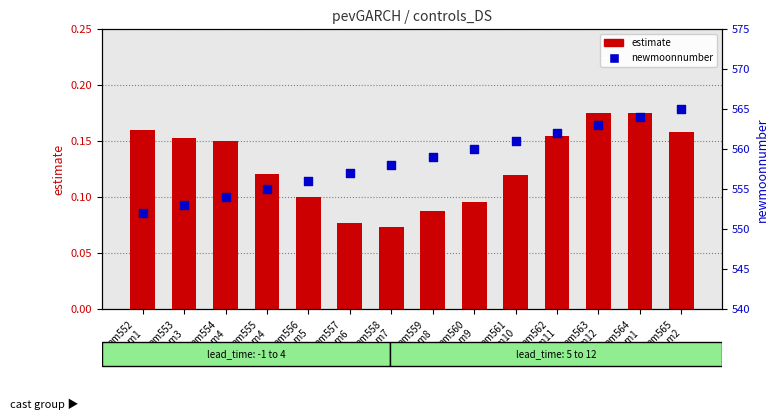

Is the value of estimate at nm556
cast_m5 greater than the value of newmoonnumber at nm561
cast_m10?

No